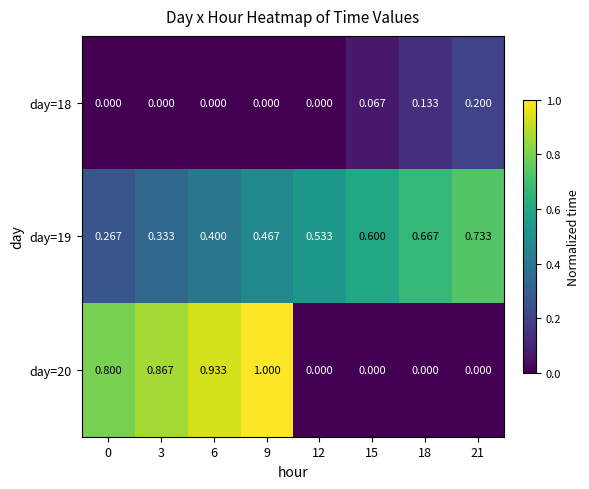

Is the value of day=20 at 6 greater than the value of day=19 at 21?

Yes